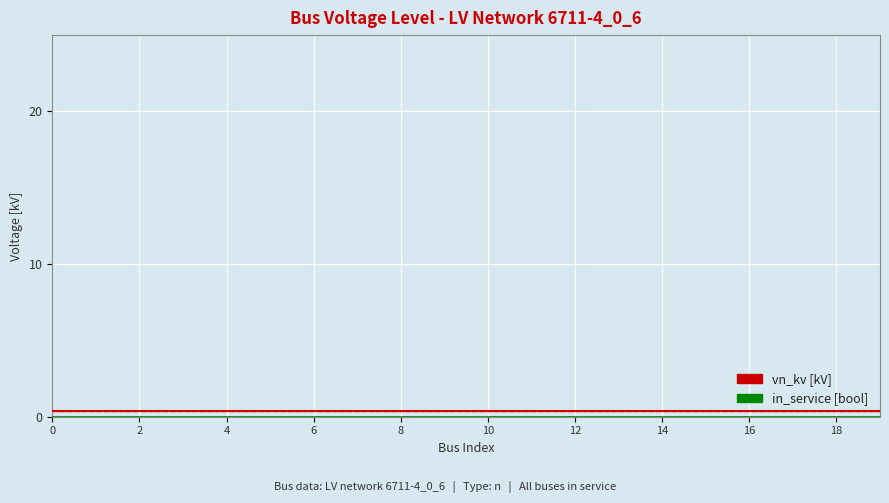

What is the value of the vn_kv [kV] point at the 1st from the left?

0.4